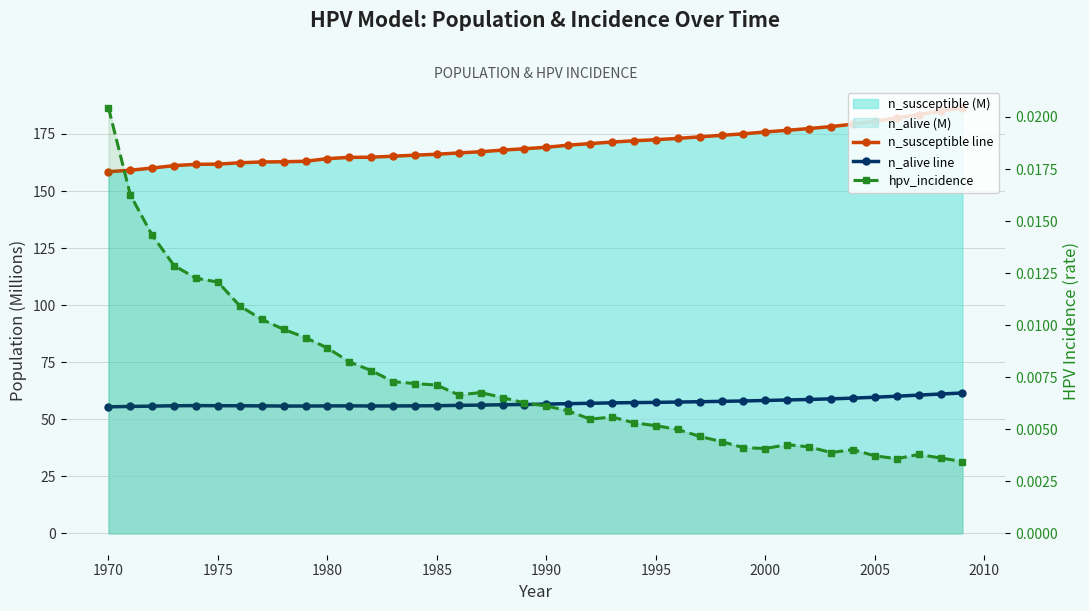

The value of n_alive line at 38 is 79.6. True or false?

False